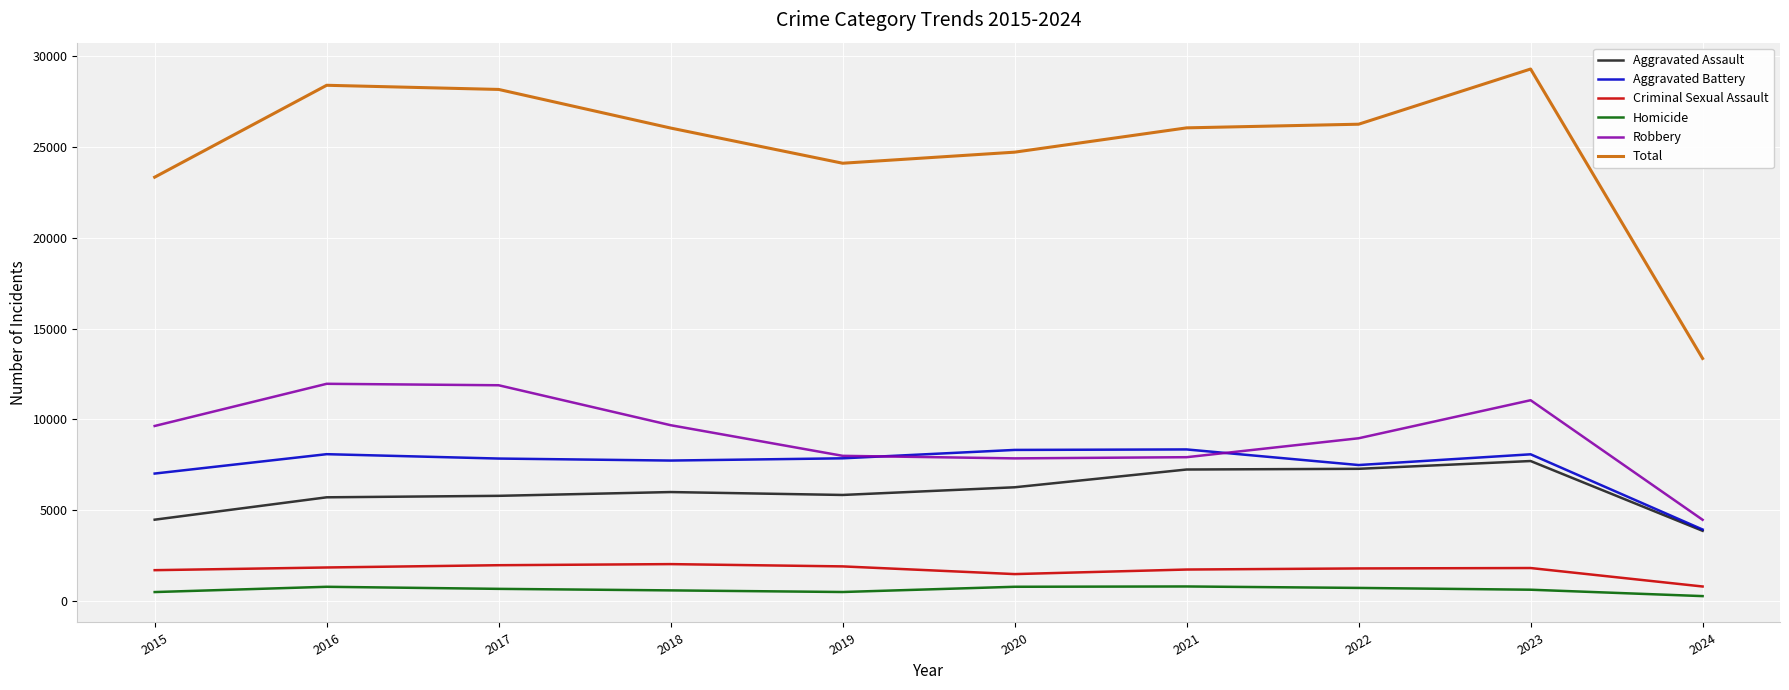

What is the difference between the maximum and minimum values in the Robbery series?

7486